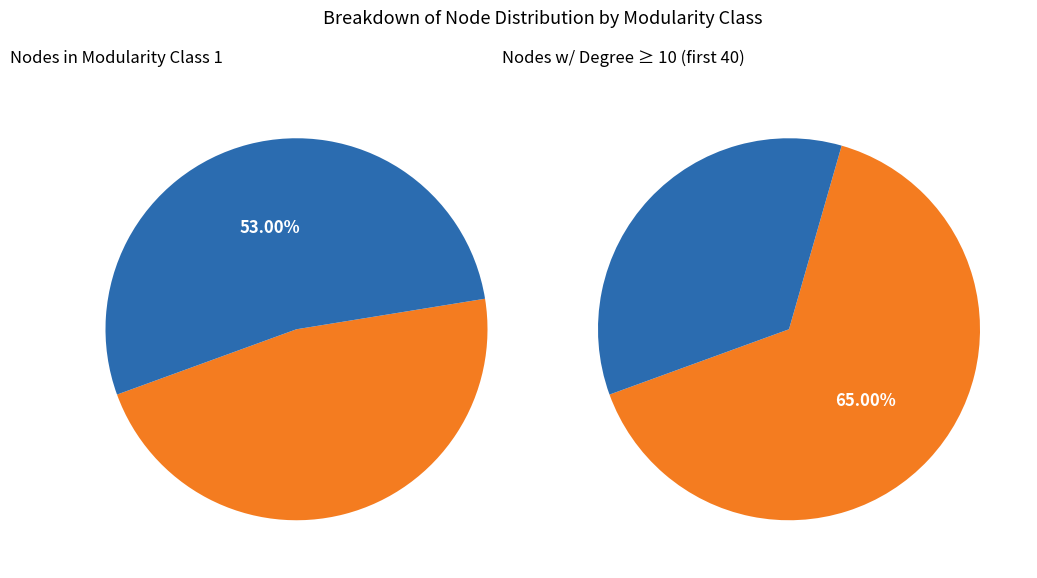

The 5 slice represents 8% of the pie. True or false?

False